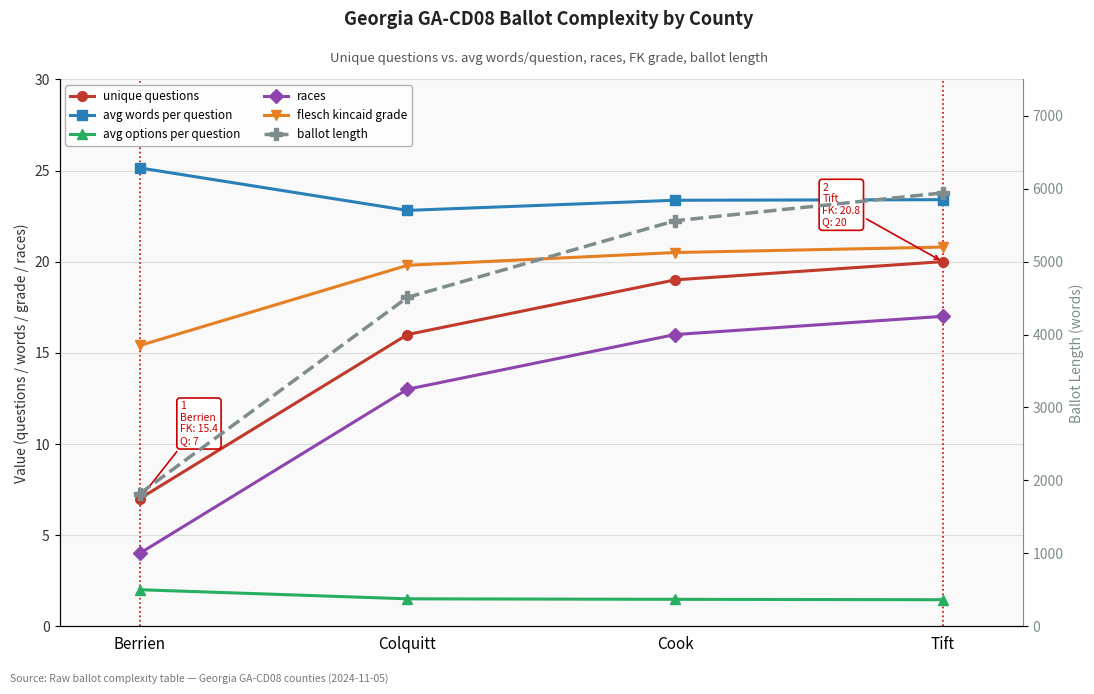

True or false: flesch kincaid grade has a value of 27.6 at Tift.

False